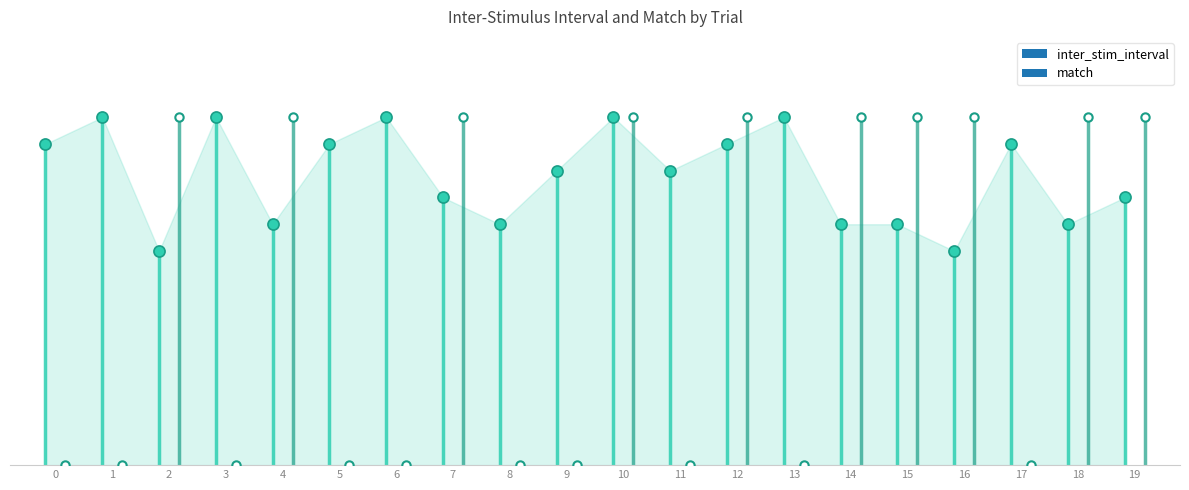

Reading left to right, what are all the values shown in this chart?

inter_stim_interval: 0=6.0	1=6.5	2=4.0	3=6.5	4=4.5	5=6.0	6=6.5	7=5.0	8=4.5	9=5.5	10=6.5	11=5.5	12=6.0	13=6.5	14=4.5	15=4.5	16=4.0	17=6.0	18=4.5	19=5.0
match: 0=0.0	1=0.0	2=1.0	3=0.0	4=1.0	5=0.0	6=0.0	7=1.0	8=0.0	9=0.0	10=1.0	11=0.0	12=1.0	13=0.0	14=1.0	15=1.0	16=1.0	17=0.0	18=1.0	19=1.0